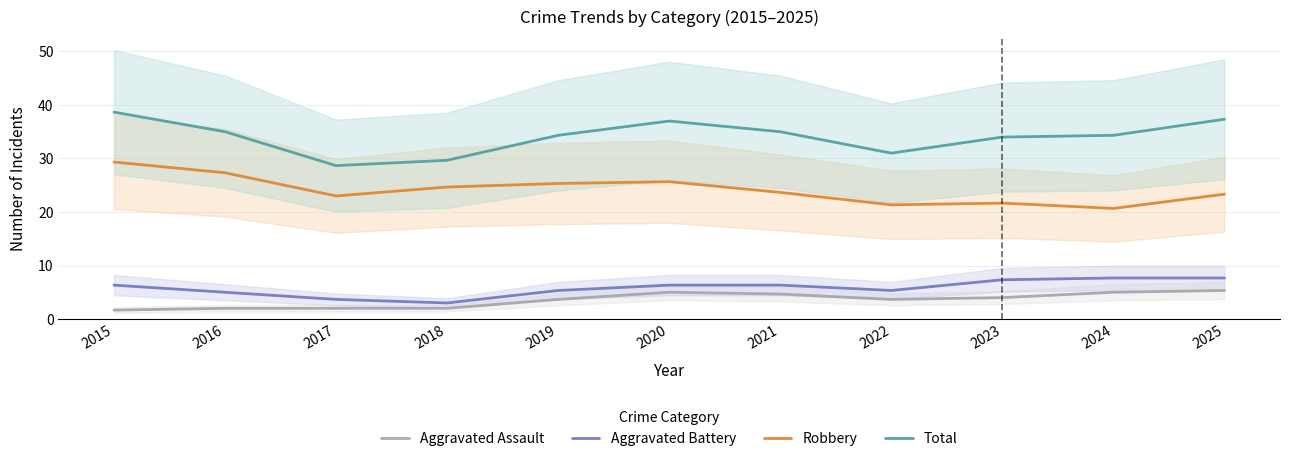

What is the value of the Robbery point at the 6th from the left?

25.7